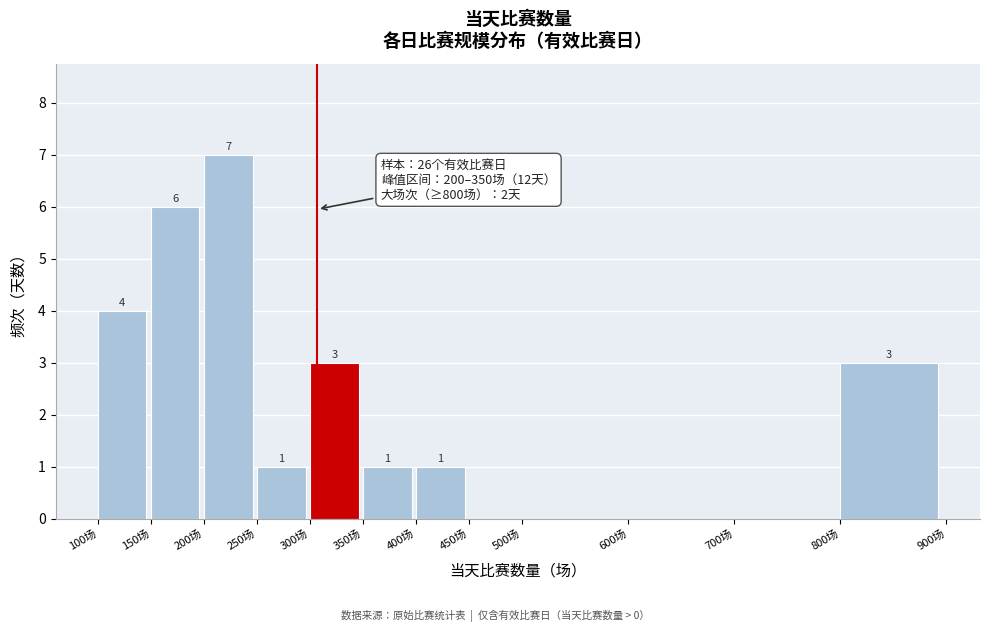

Which range on the x-axis has the tallest bar?

200 to 250